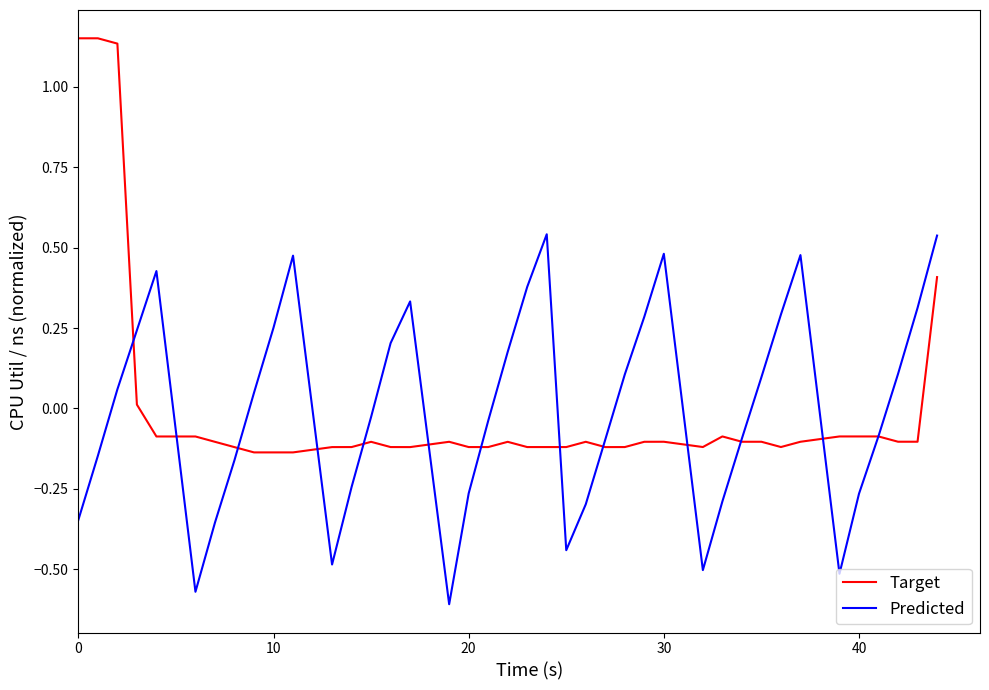

Which series has the widest spread of values?

Target